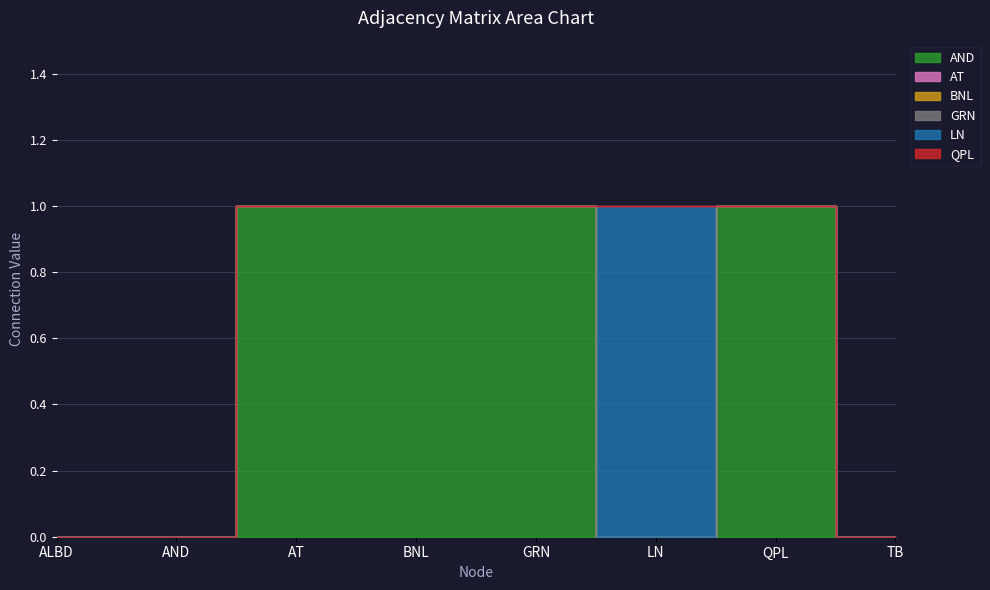

What is the highest value of the AND series?

1